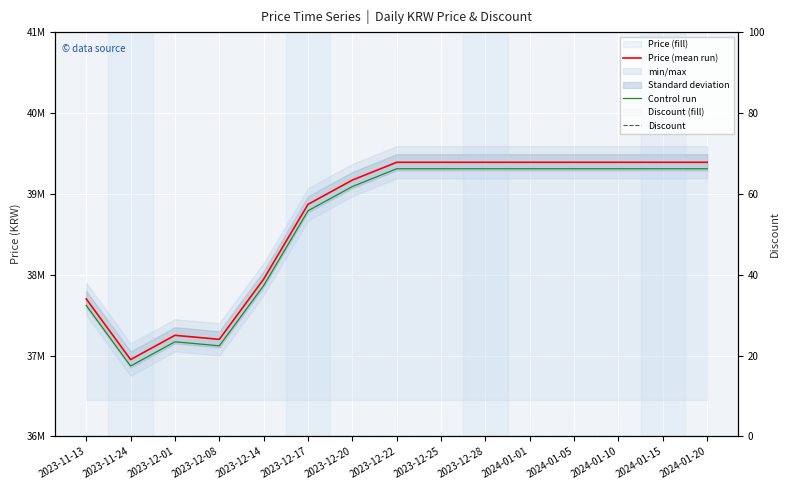

True or false: Discount and Price (mean run) intersect in this chart.

False